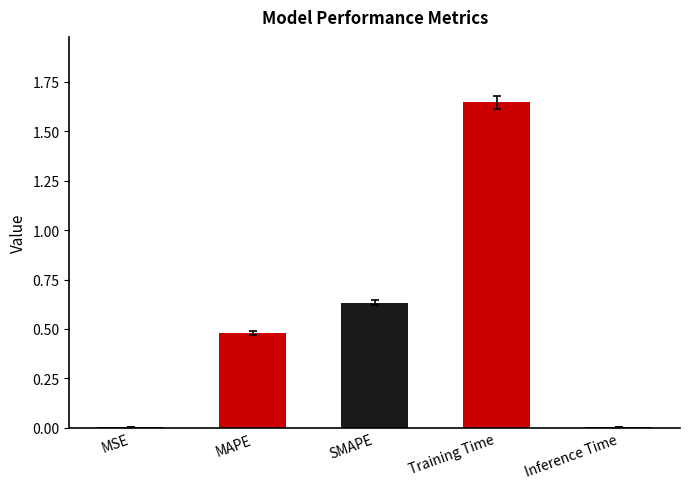

What is the change in value from MSE to SMAPE?

+0.6